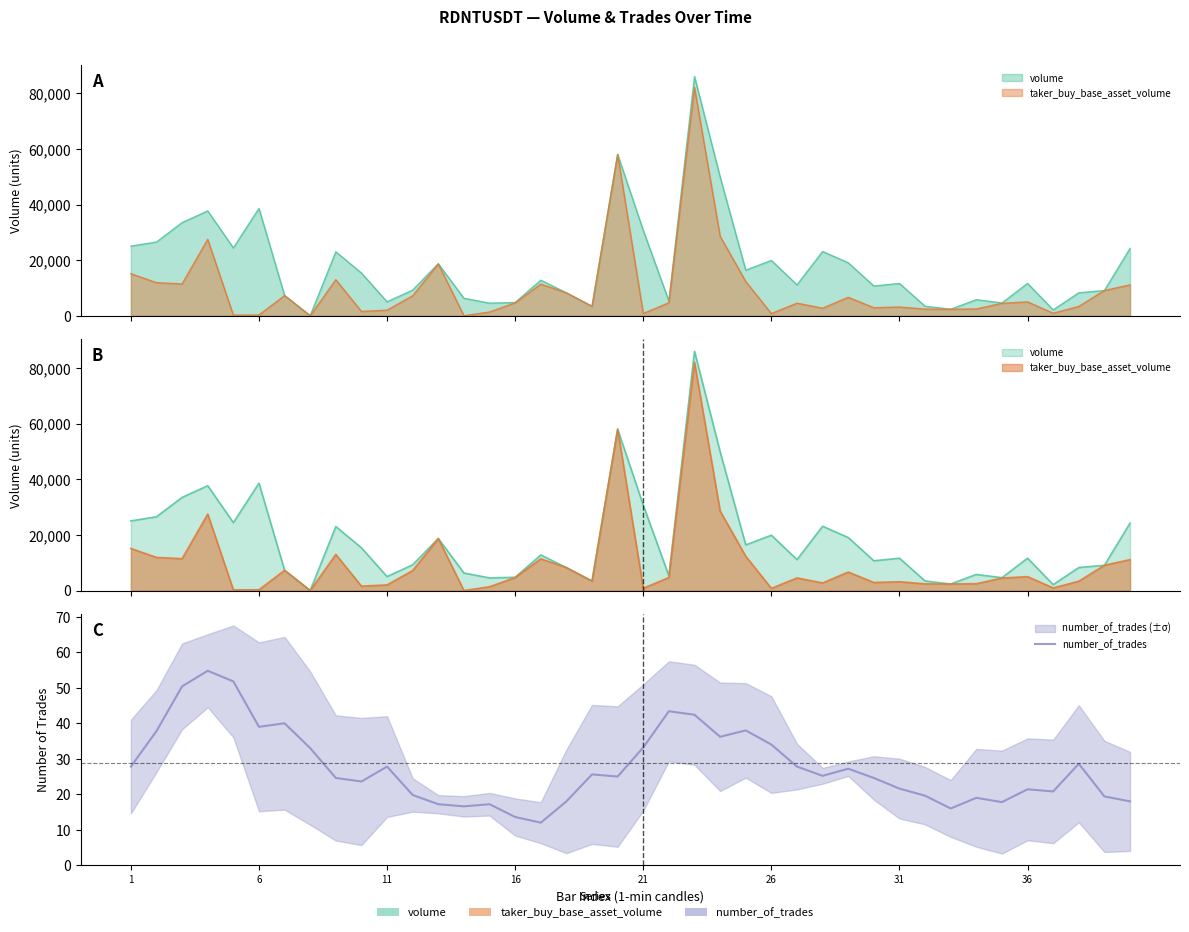

Reading left to right, extract all data points from this chart.

27.8	37.8	50.4	54.8	51.8	39.0	40.0	33.0	24.6	23.6	27.8	19.8	17.2	16.6	17.2	13.6	12.0	18.0	25.6	25.0	33.2	43.4	42.4	36.2	38.0	34.0	27.8	25.2	27.2	24.6	21.6	19.6	16.0	19.0	17.8	21.4	20.8	28.6	19.4	18.0